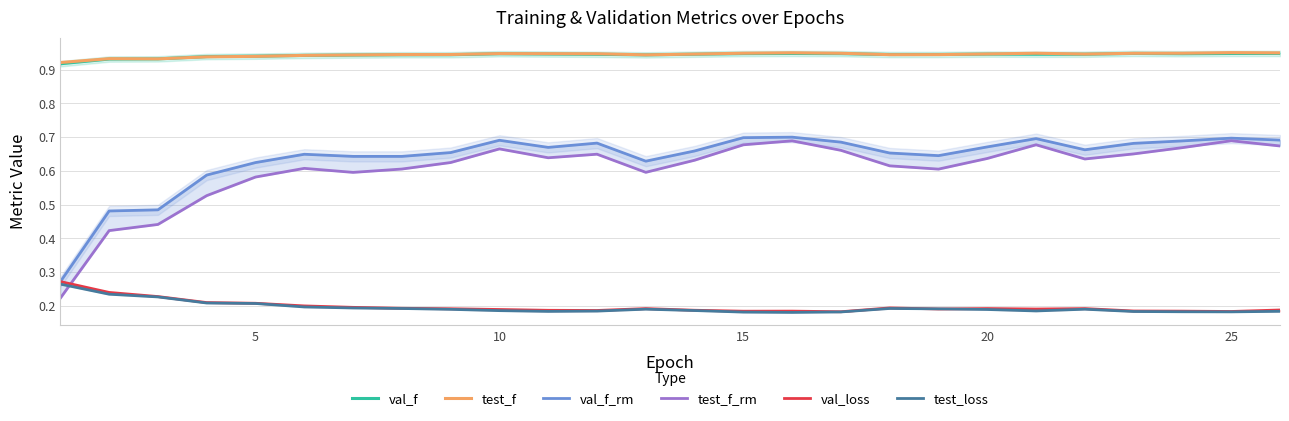

What is the difference between the maximum and second lowest values in the val_loss series?

0.1